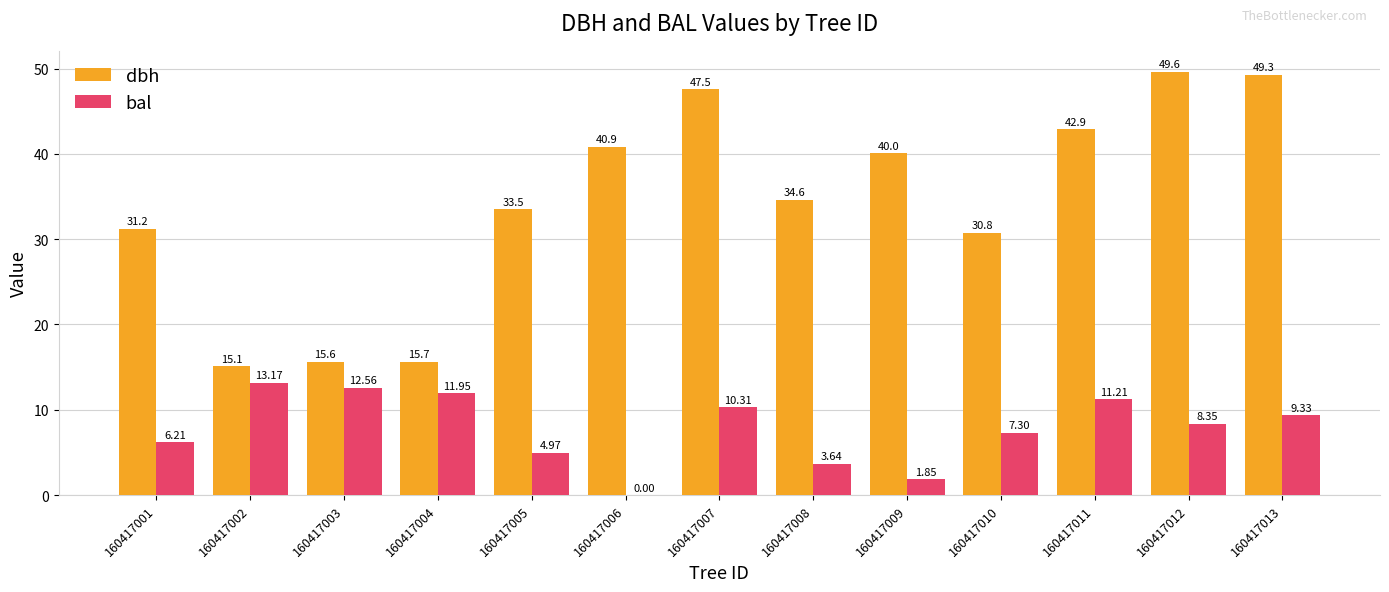

What is the sum of all dbh values?

446.7